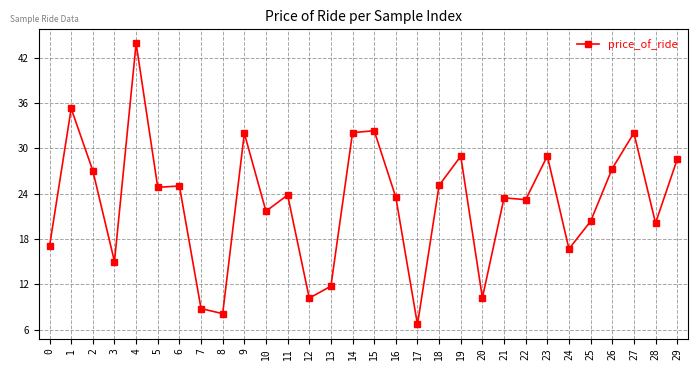

Does the chart have visible grid lines?

Yes